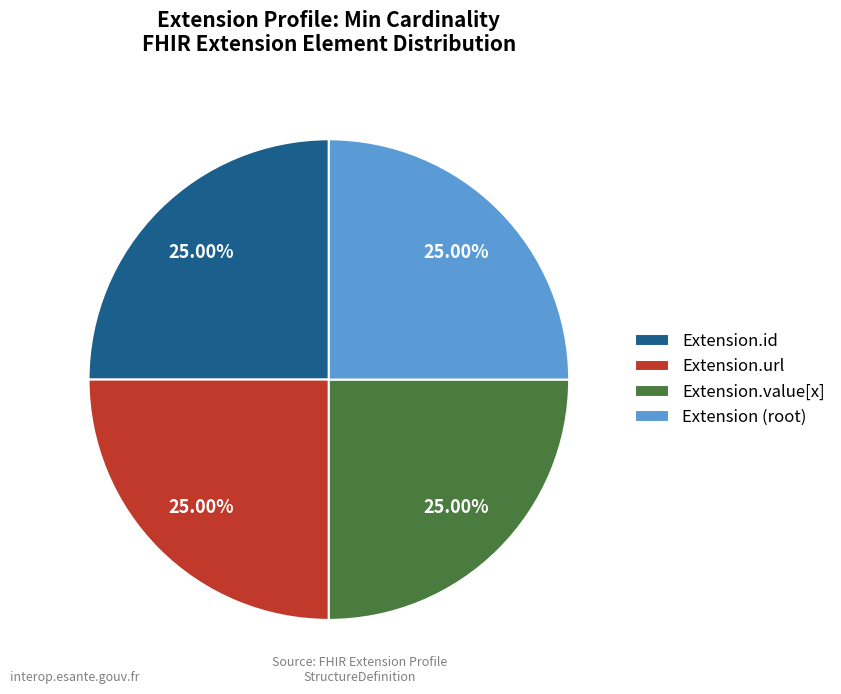

Approximately how many times larger is the value at Extension.url compared to Extension (root)?

1.0